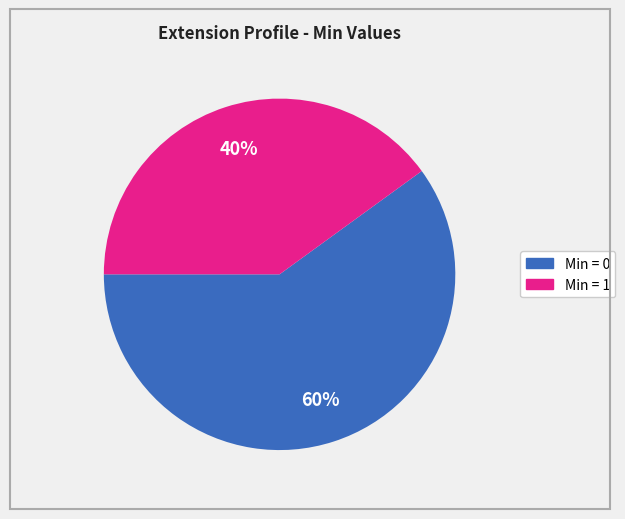

Does any single category account for the majority?

Yes